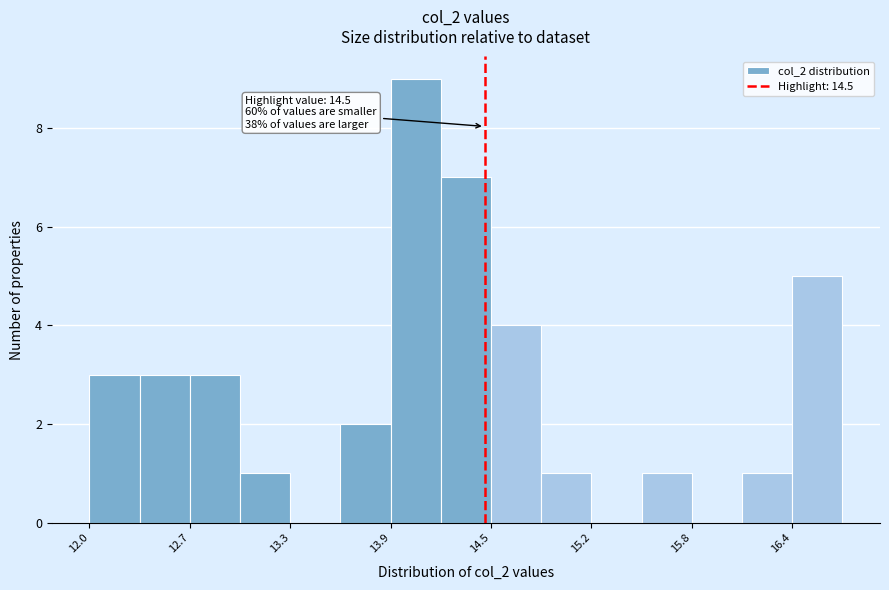

Around what value on the x-axis is the tallest bar? Give the approximate position of its centre, as read against the axis.

14.1